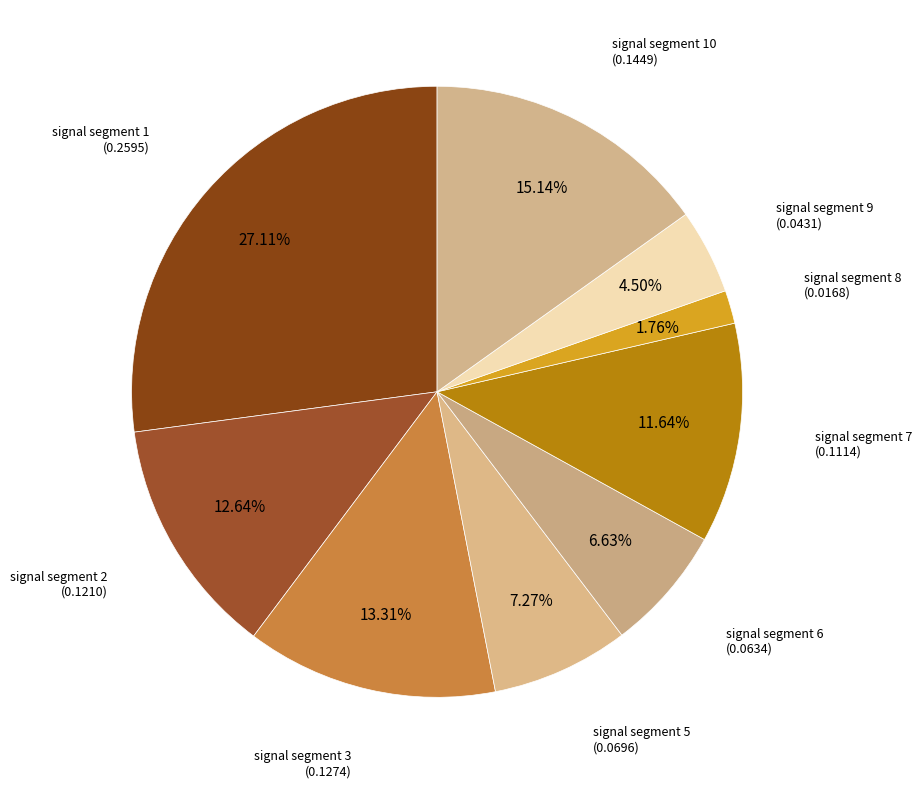

How many segments does this pie chart have?

9